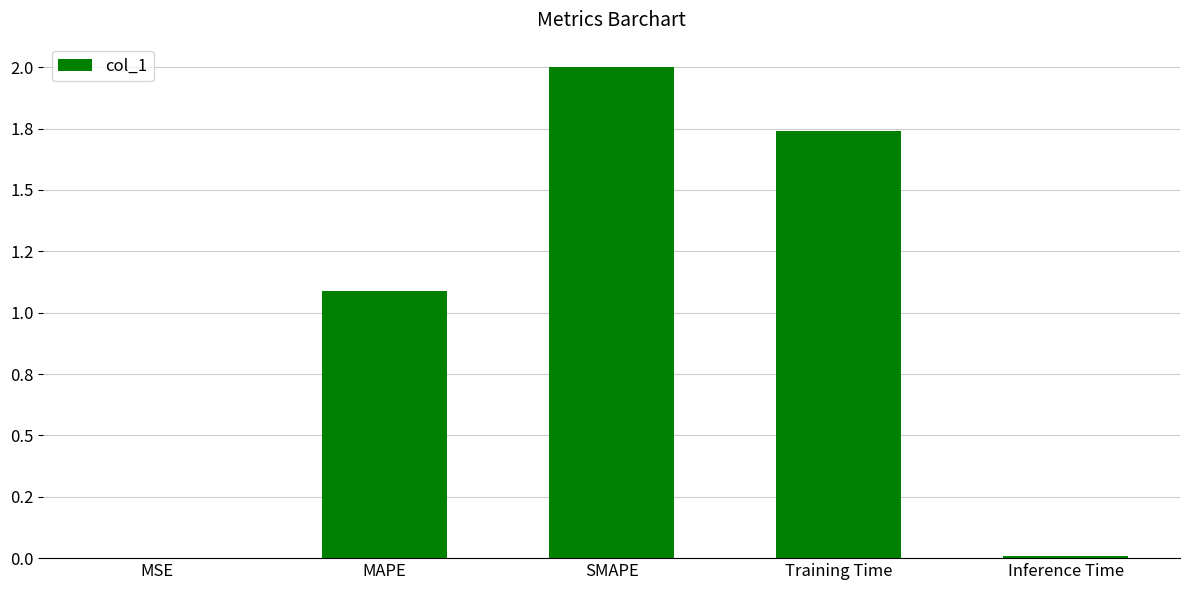

Which has a higher value, MSE or Inference Time?

Inference Time